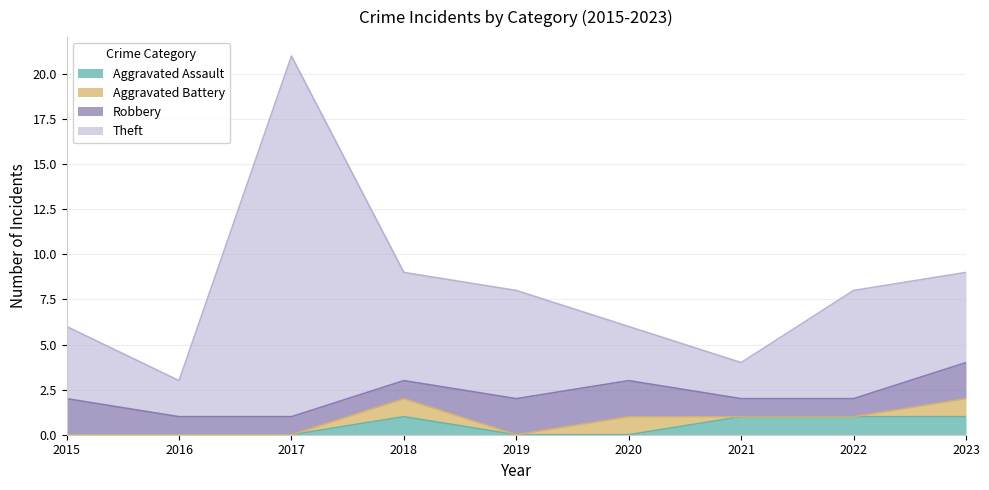

What is the sum of all Aggravated Assault values?

4